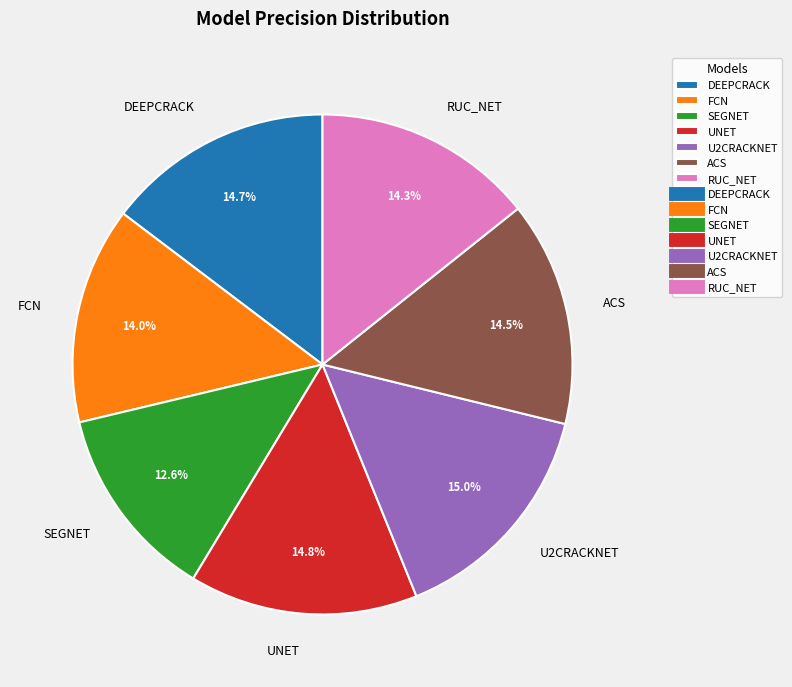

What is the smallest slice in the pie chart?

SEGNET